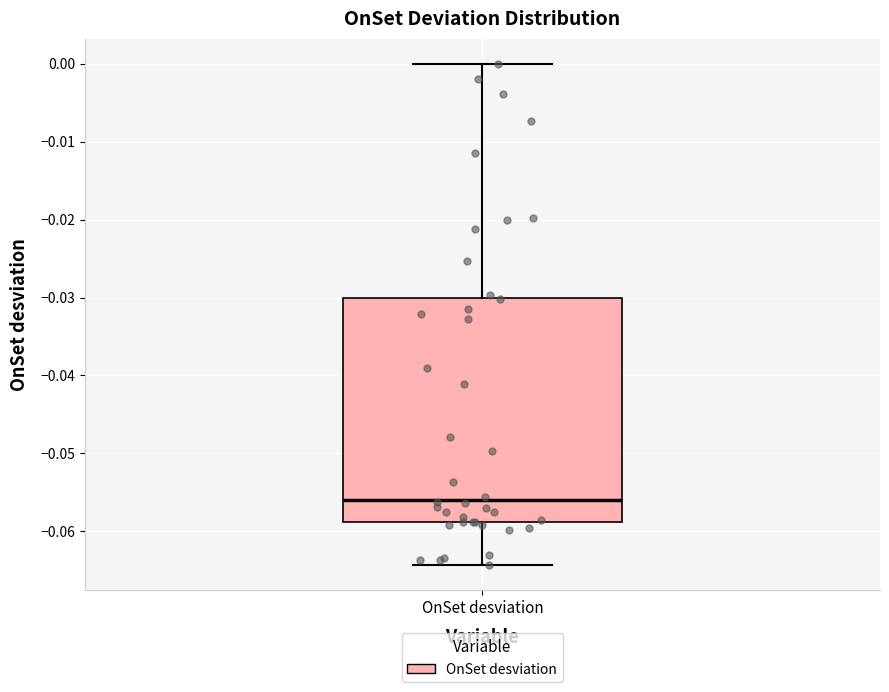

Read this box plot against the y-axis: the position of the median line, the range covered by the box, and the ends of both whiskers. The values are not printed on the chart, so give them approximately, as read against the axis.

median -0.056, box -0.059 to -0.030, whiskers -0.064 to 0.000